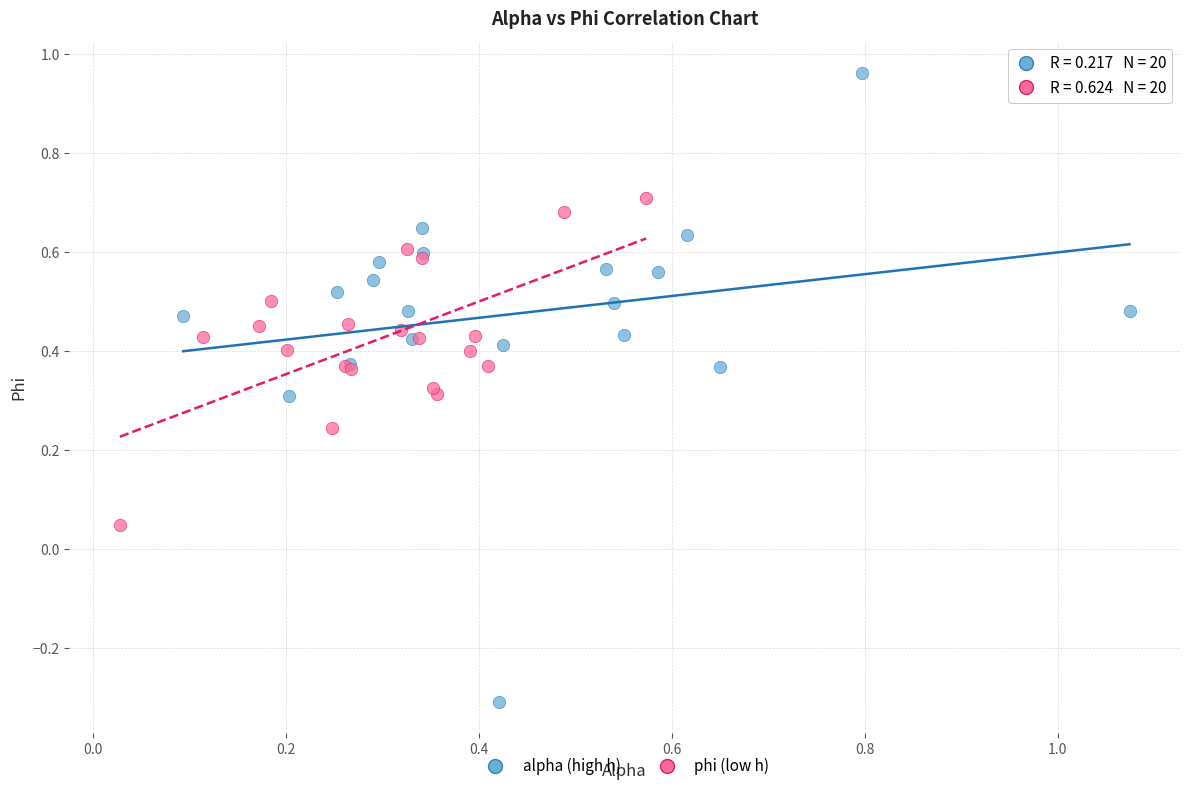

Which series has the widest spread of Y values?

alpha (high h)